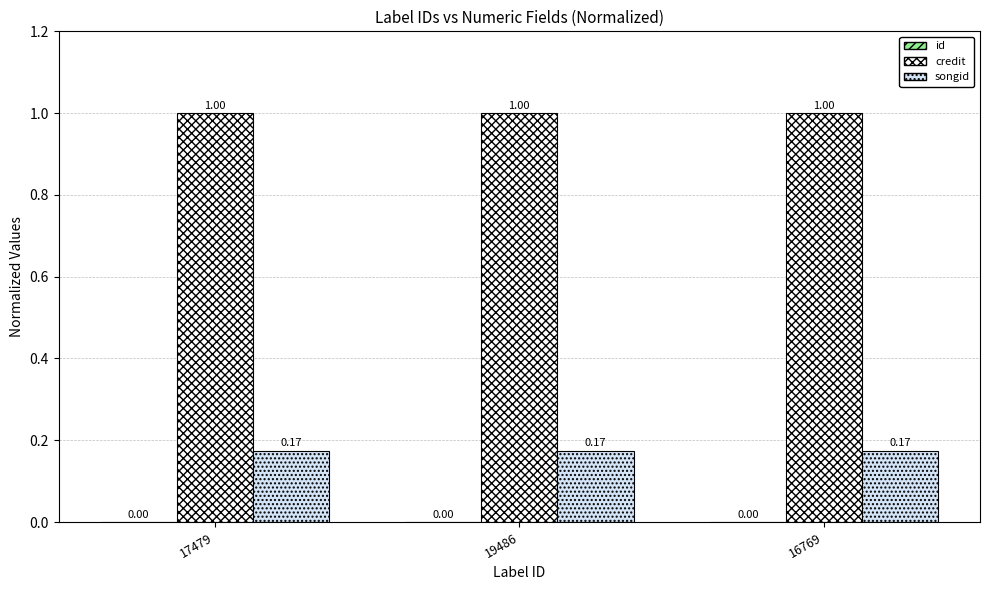

What is the sum of all credit values?

3.0